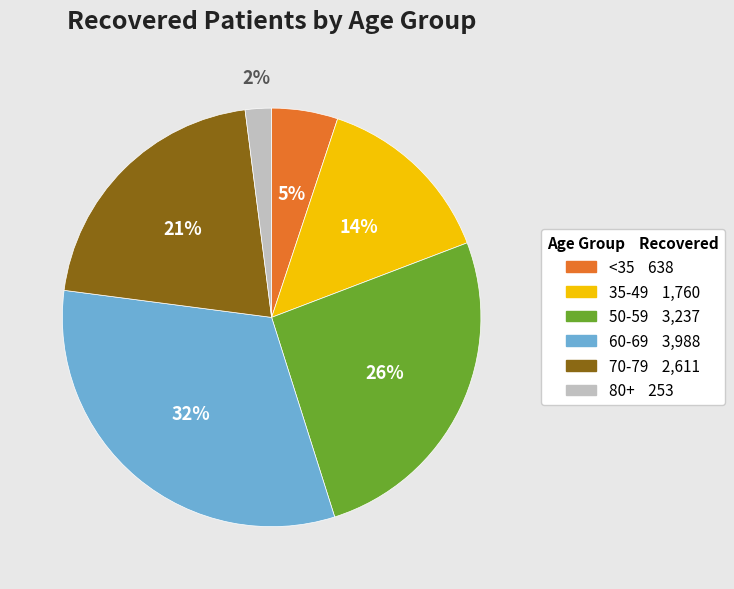

Is there any slice that represents more than half of the pie?

No